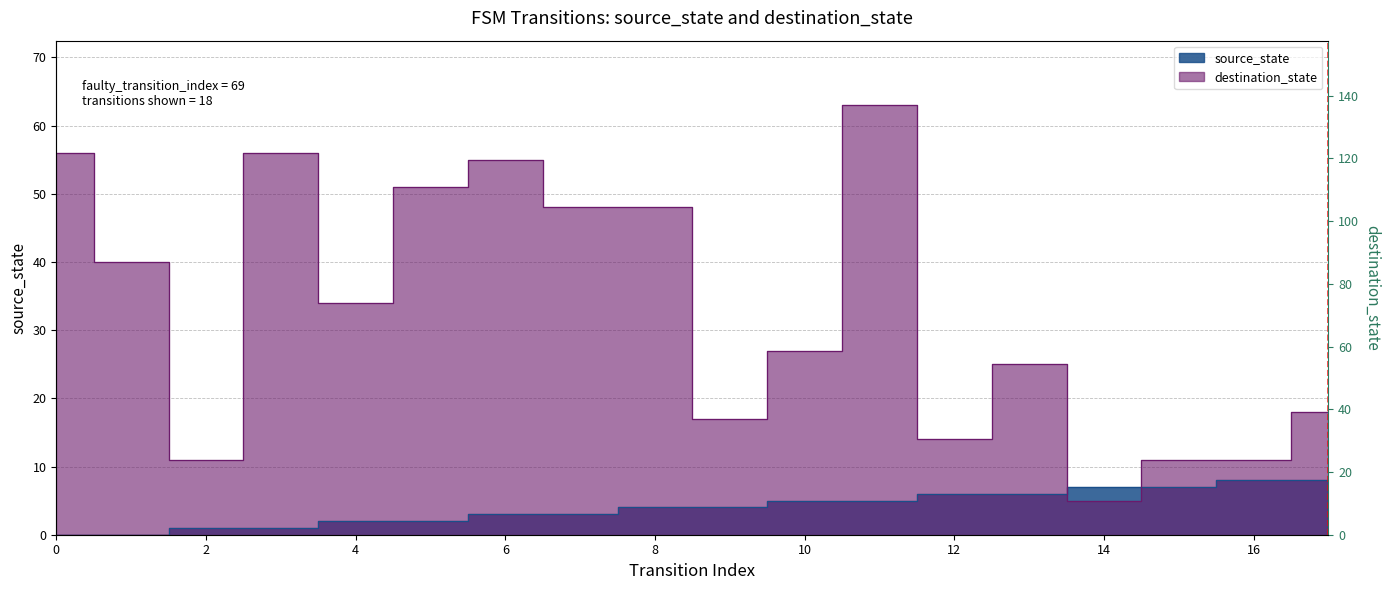

How many data points in source_state are above 4?

8